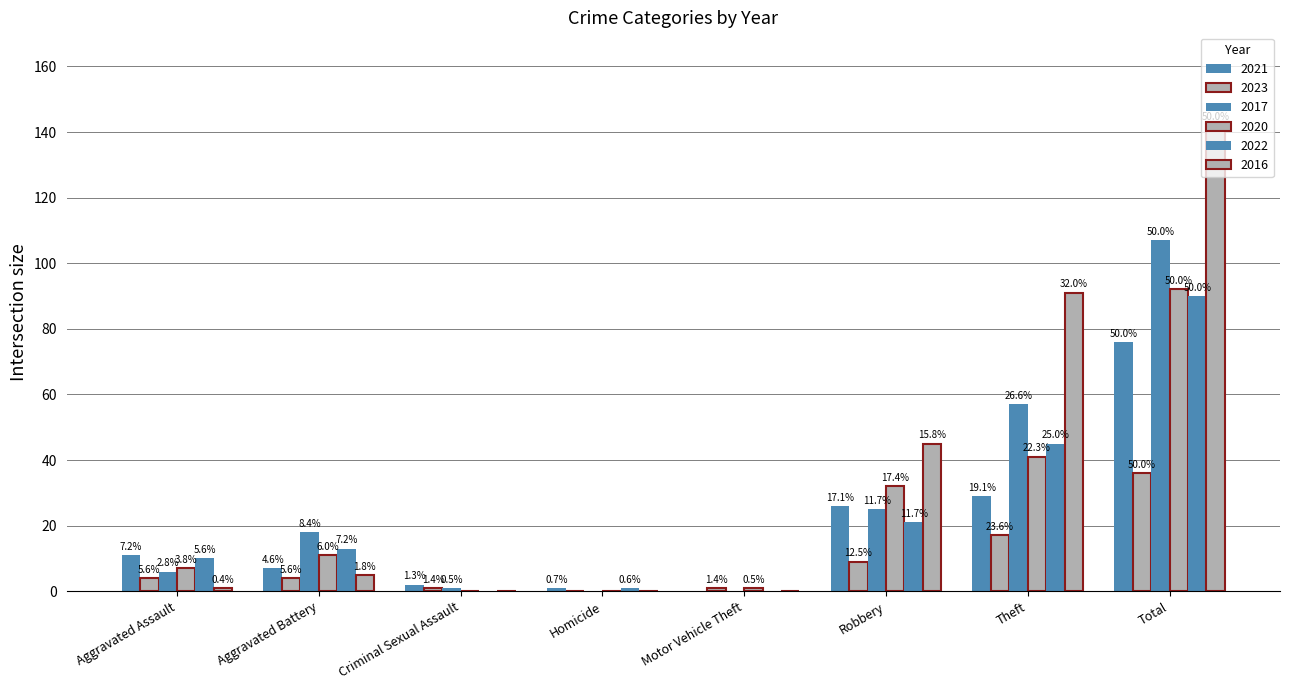

What is the sum of the 2017 values at Aggravated Assault and Homicide?

6